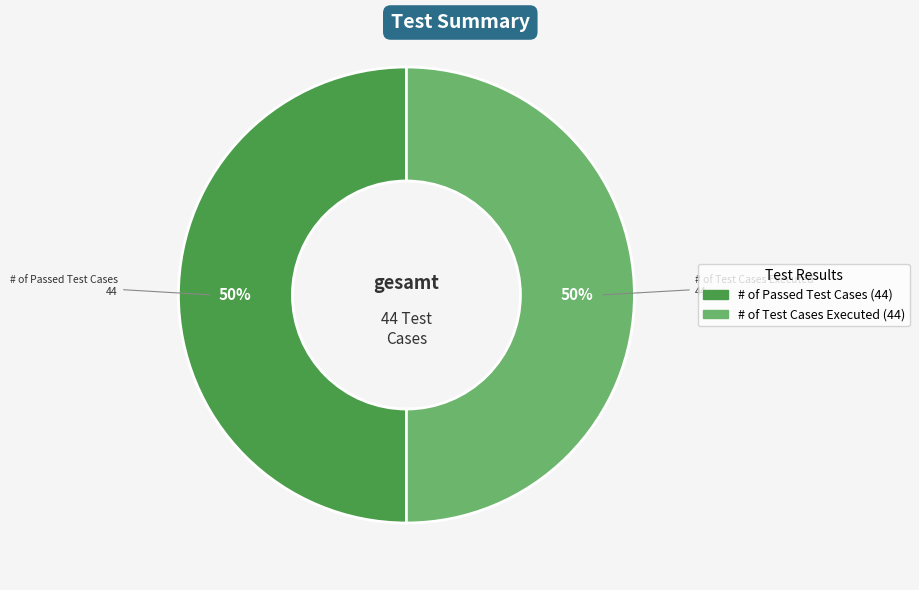

To the nearest percent, what is the average slice percentage?

50%